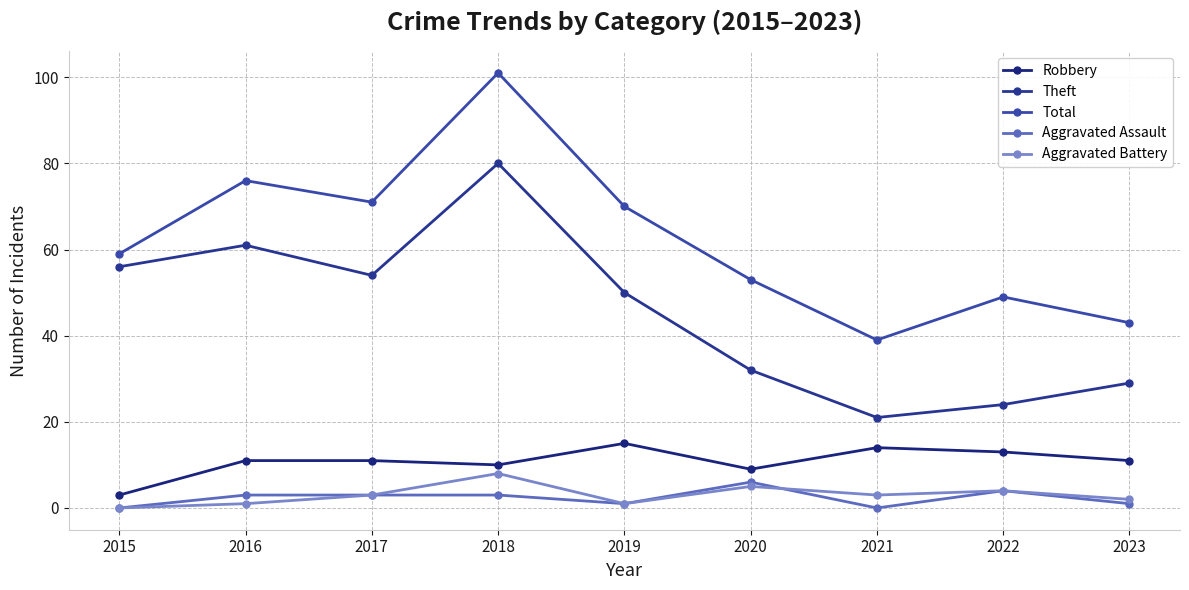

In Robbery, how many points are higher than both neighbors (excluding endpoints)?

2